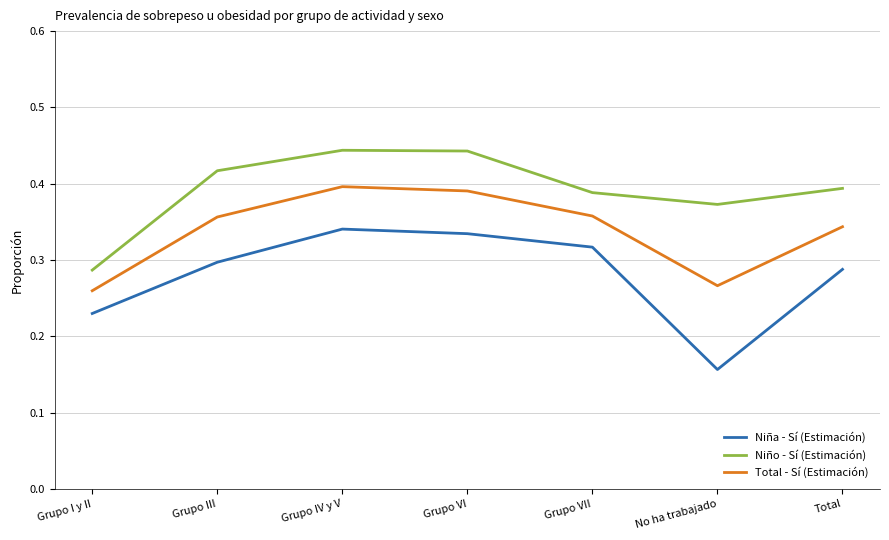

Where is Niña - Sí (Estimación) nearest to the value 0?

No ha trabajado